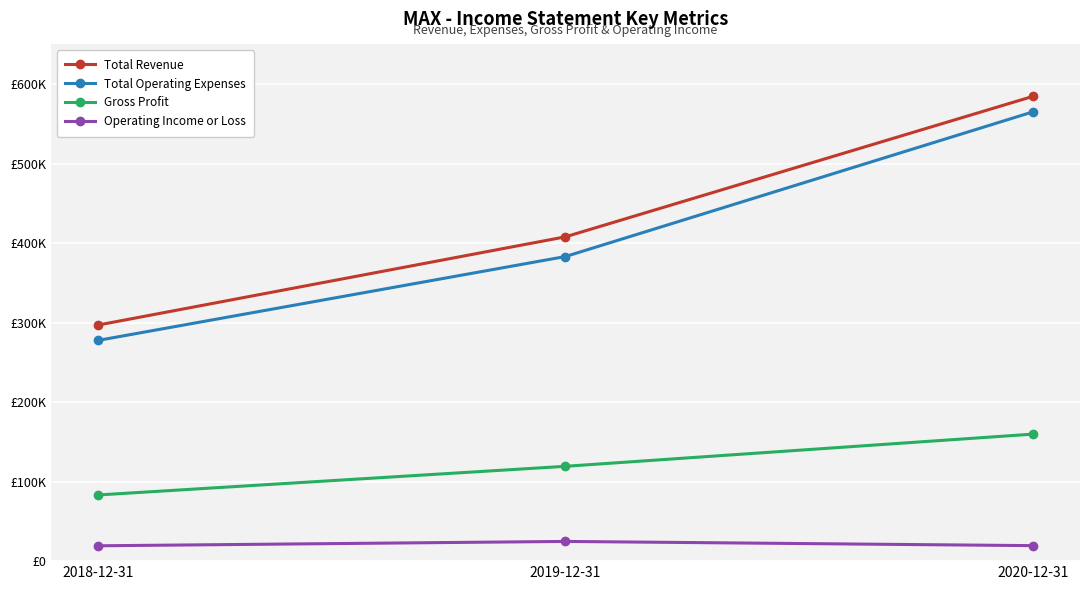

List the series in order of their peak value, highest first.

Total Revenue, Total Operating Expenses, Gross Profit, Operating Income or Loss